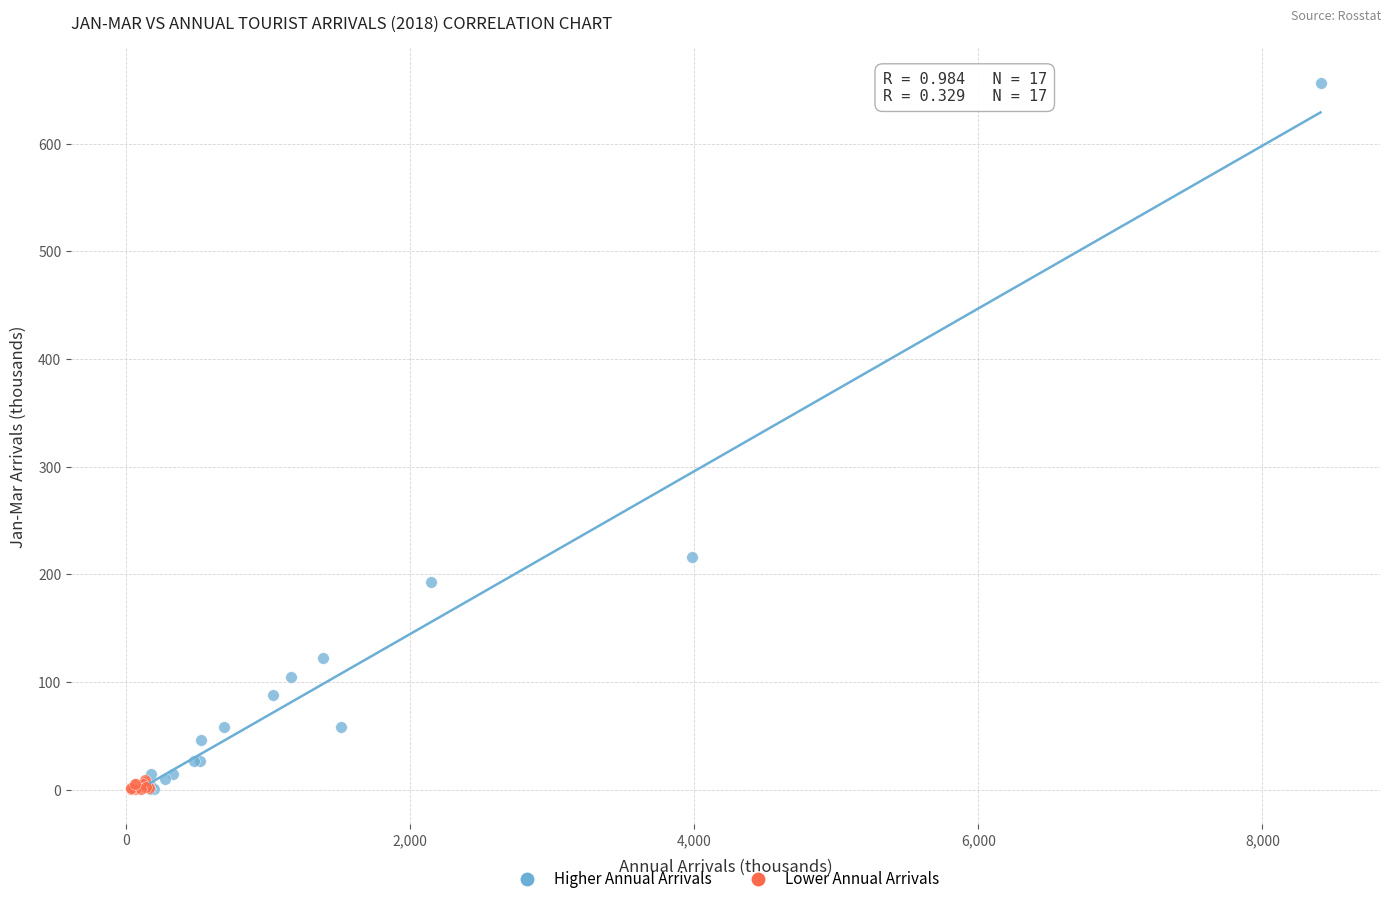

Which series contains the highest Y value?

Higher Annual Arrivals